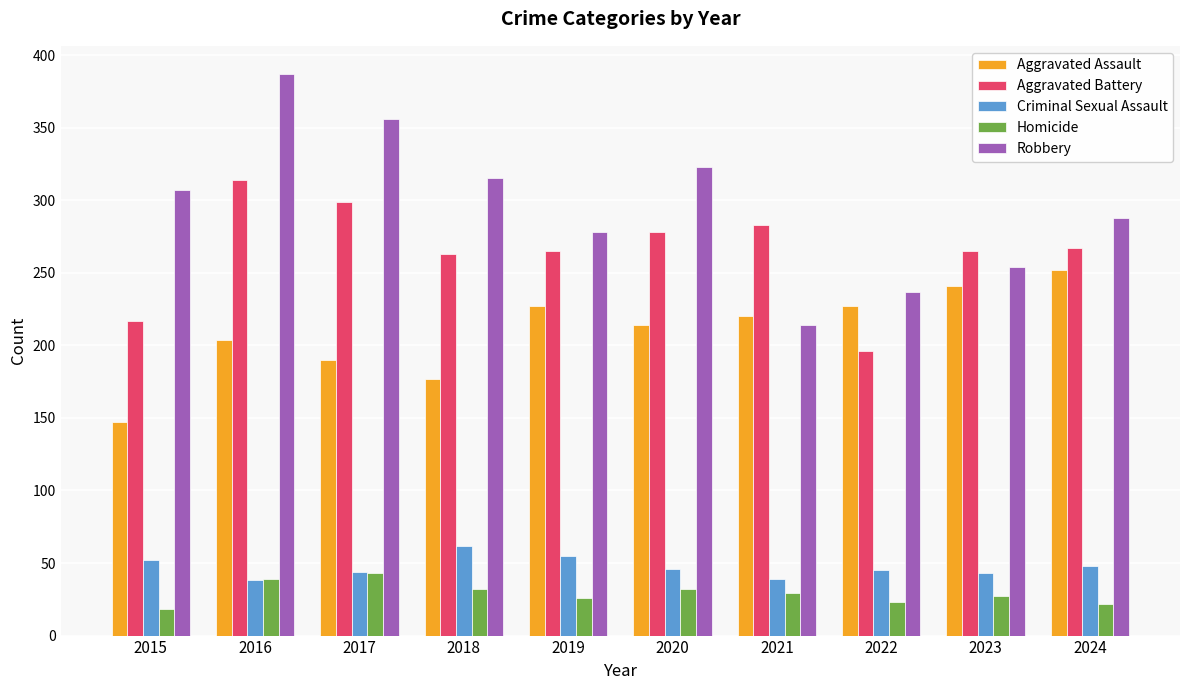

At which label does Criminal Sexual Assault first exceed 46?

2015